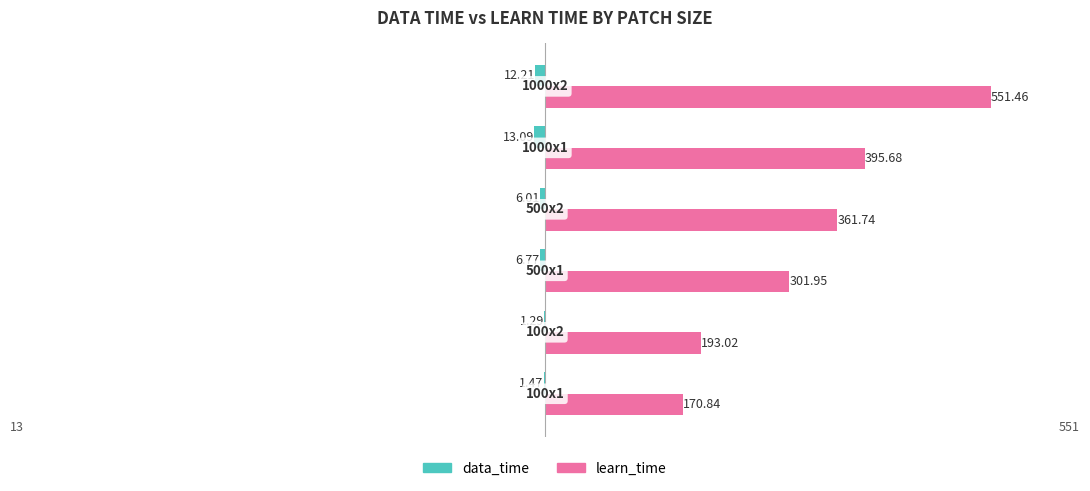

Which series has the largest total across all categories?

learn_time